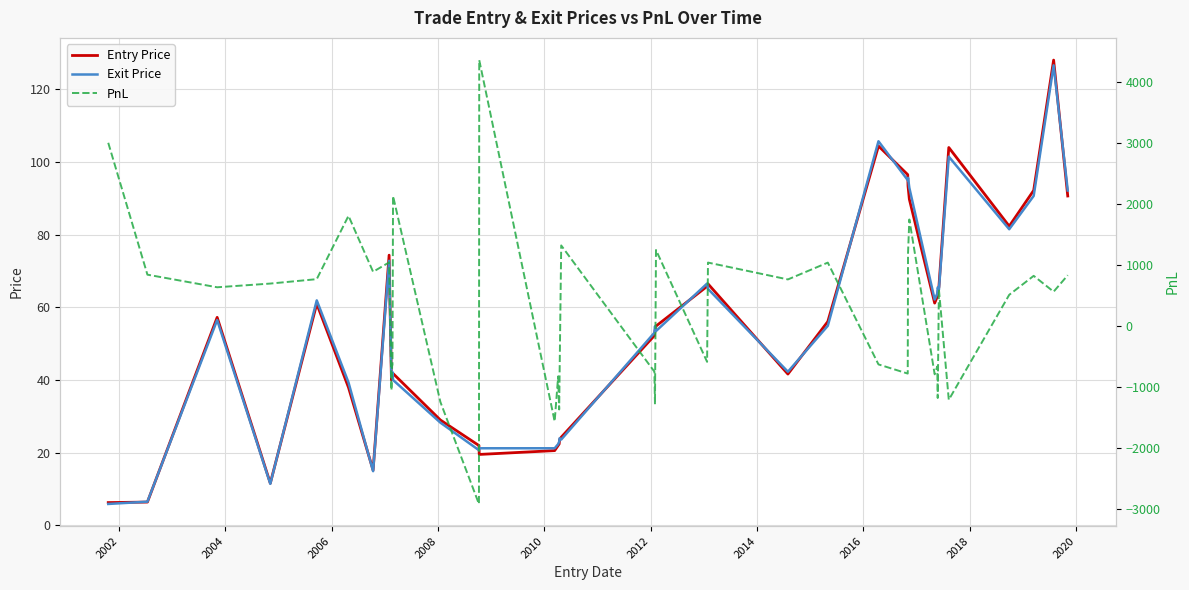

Which series has the largest range (max minus min)?

PnL